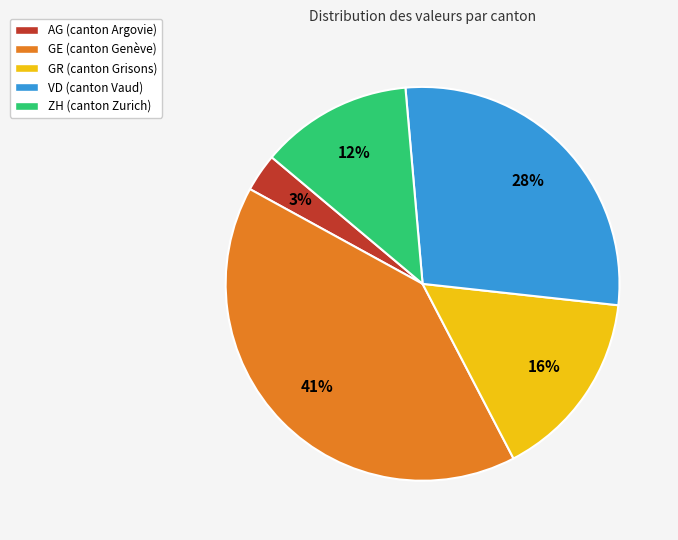

Is ZH the majority of the pie?

No